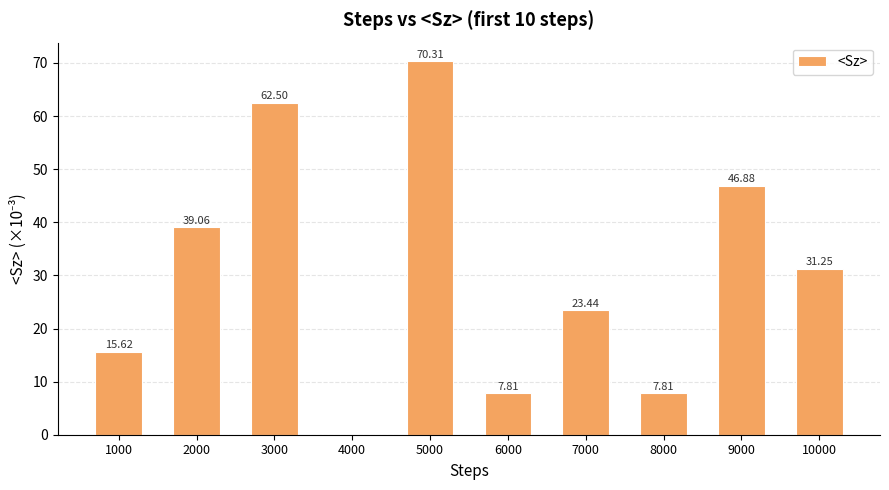

Is it true that the value at 8000 is 7.8?

True